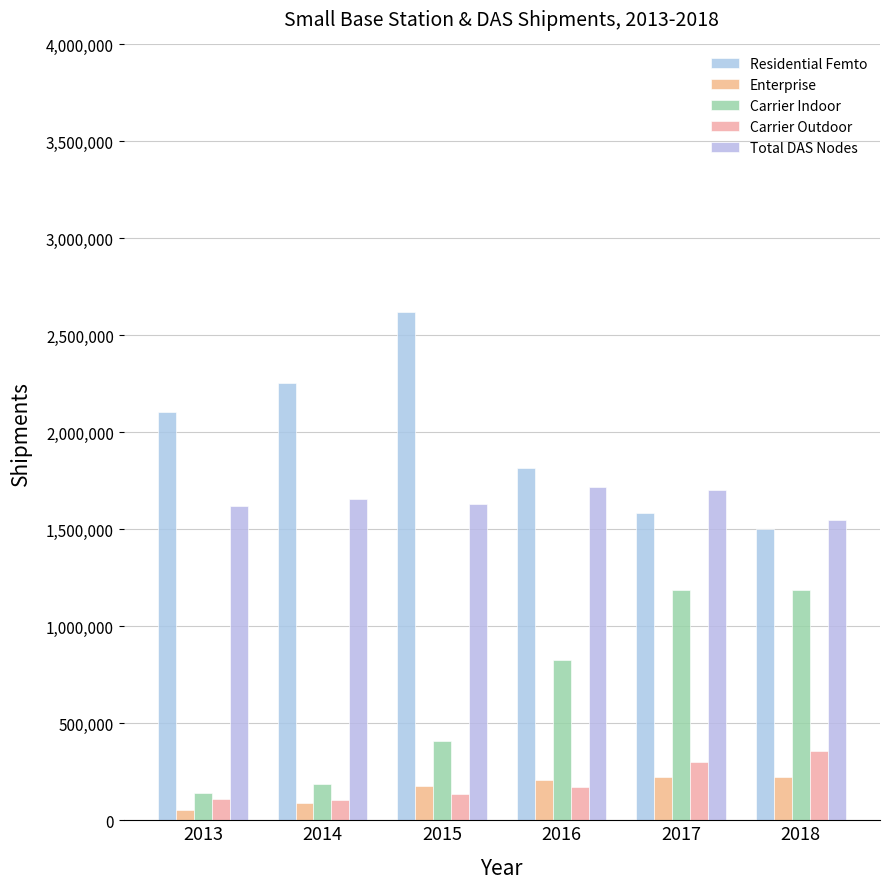

At which label does Total DAS Nodes reach its peak?

2016